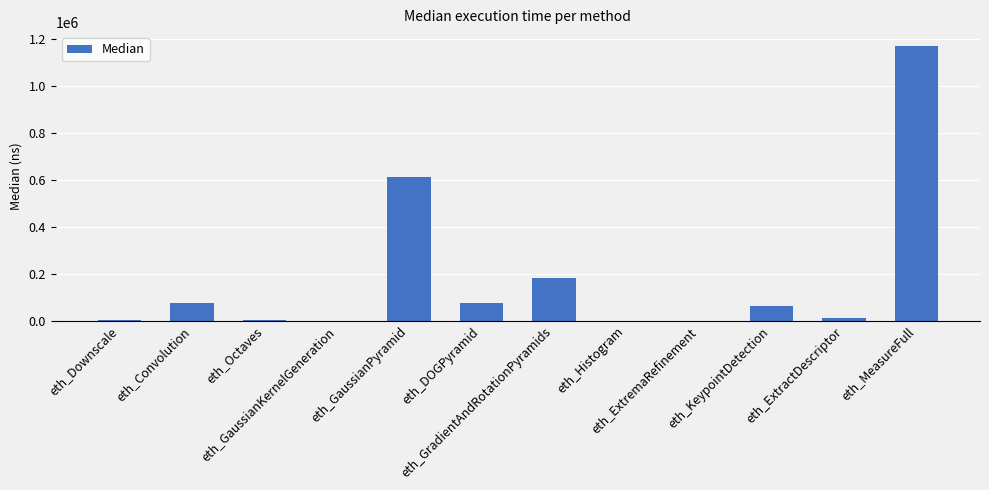

What is the greatest value displayed?

1169903